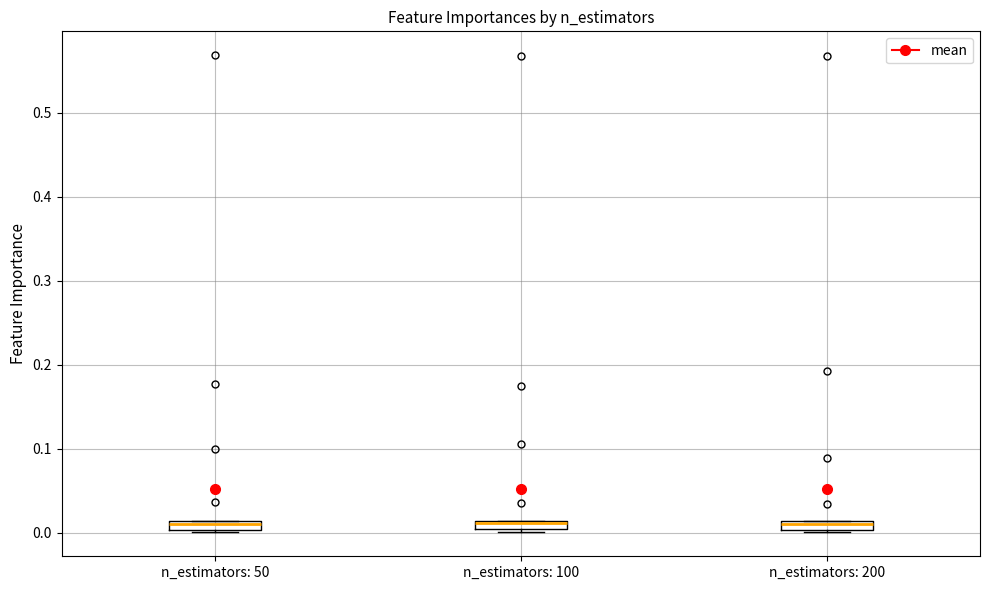

Where is the upper edge of the box for n_estimators: 200 on the y-axis? The values are not printed on the chart, so give them approximately, as read against the axis.

0.01